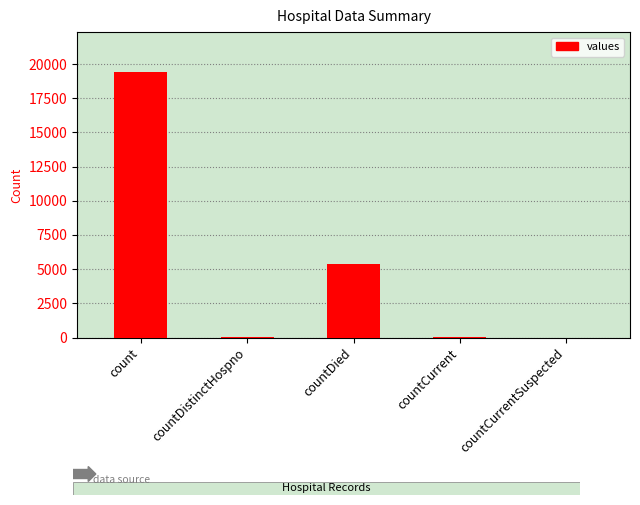

What is the greatest value displayed?

19420